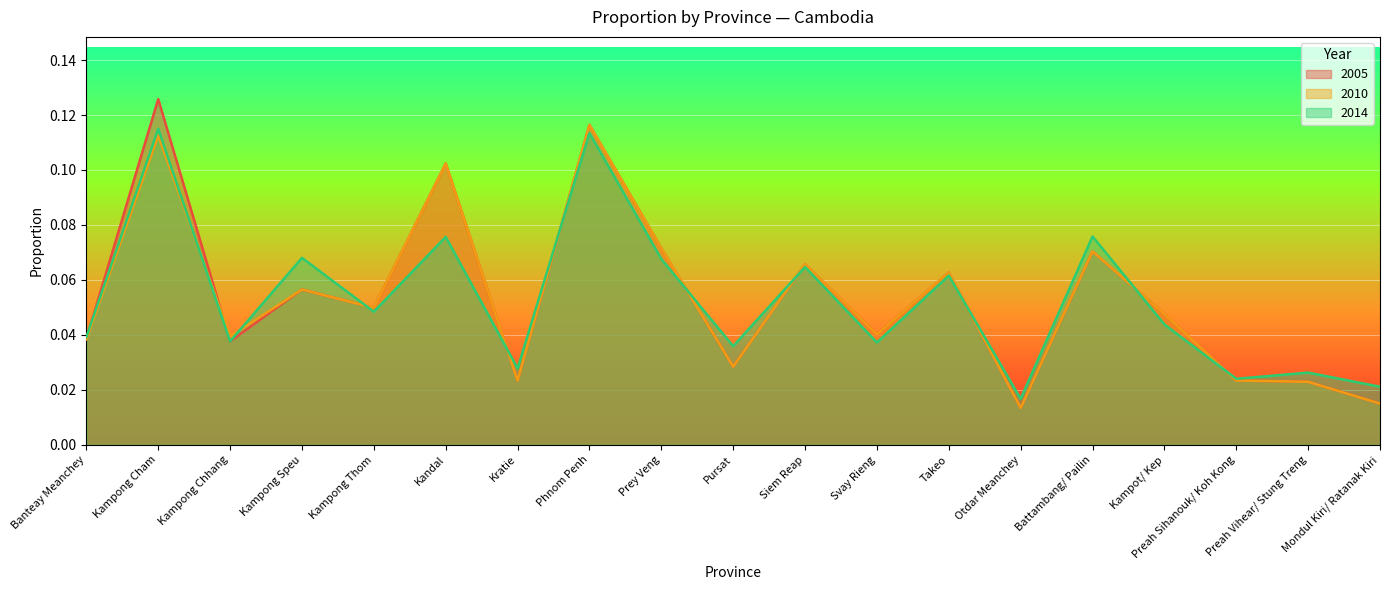

Rank the series by their maximum value, from highest to lowest.

2005, 2010, 2014